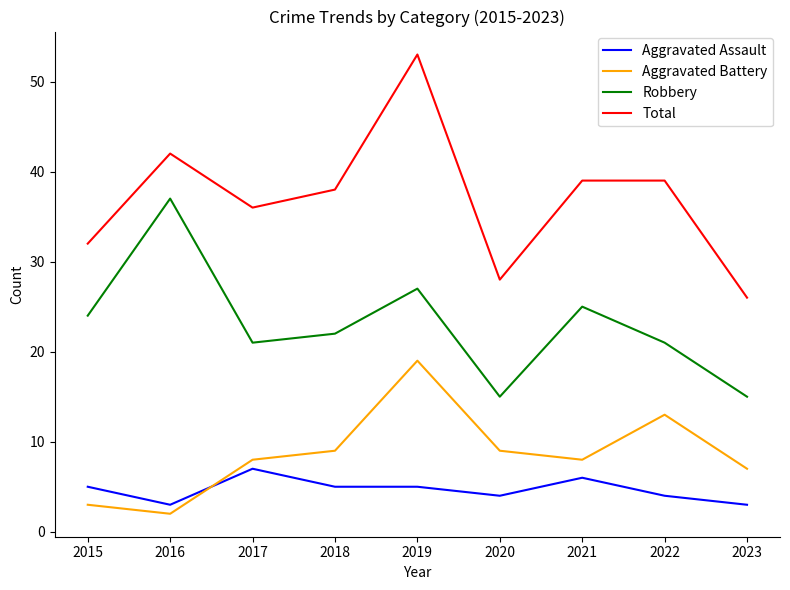

At 2020, list the series in order from largest to smallest.

Total, Robbery, Aggravated Battery, Aggravated Assault